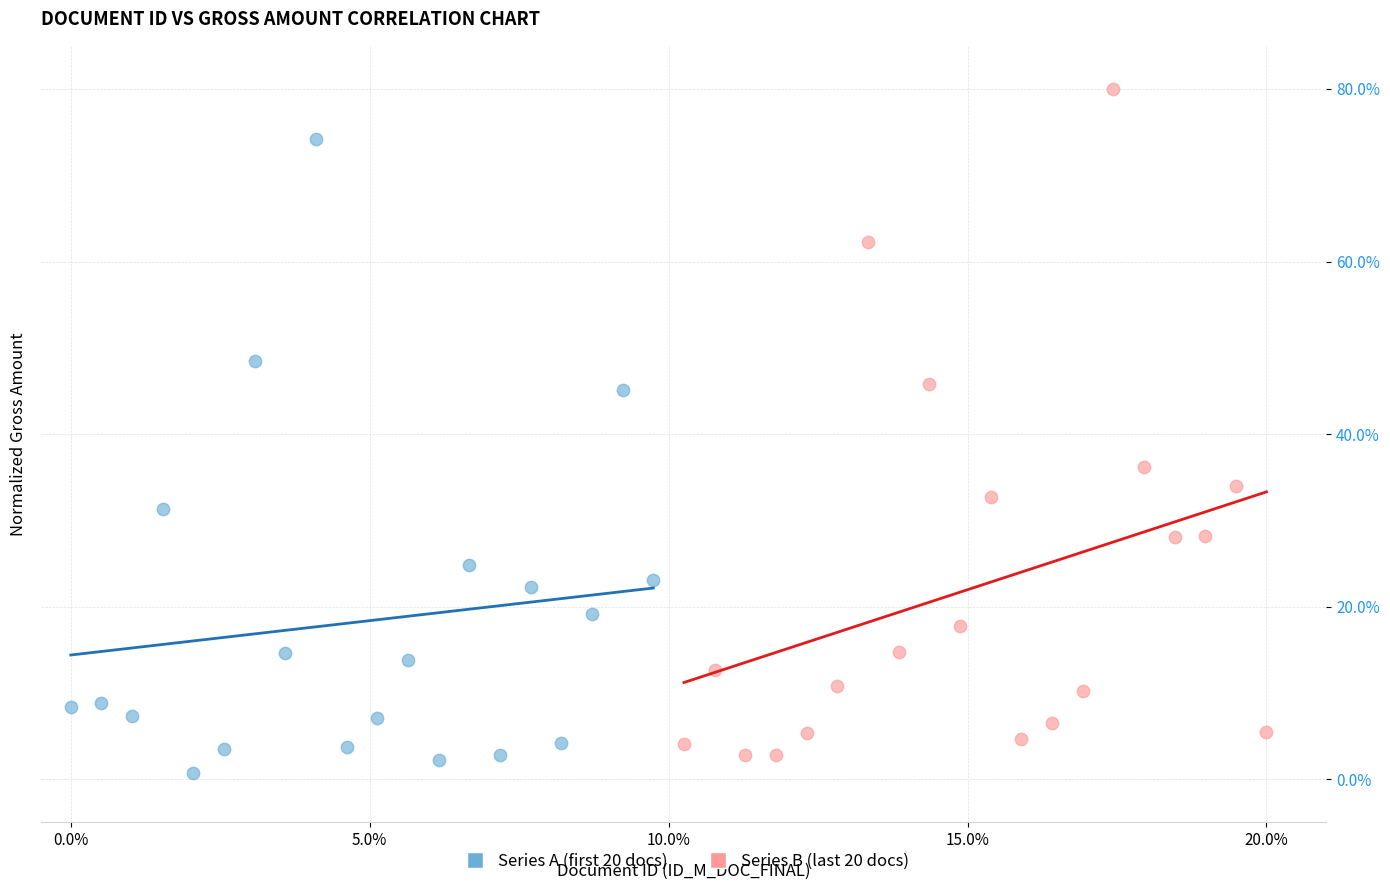

Which series contains the highest Y value?

Series B (last 20 docs)